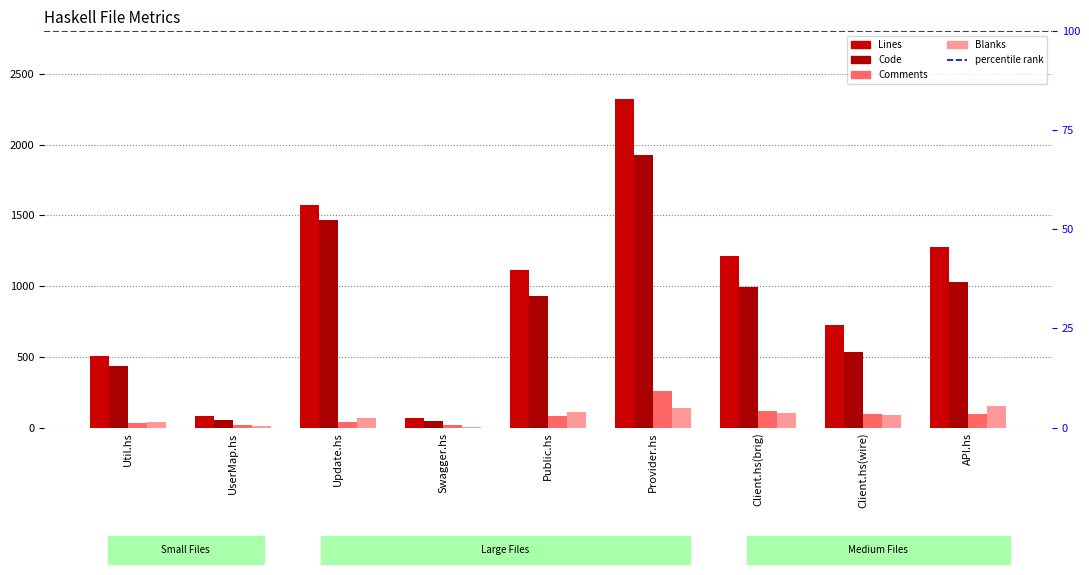

What is the value of the Code bar at the 5th from the left?

926